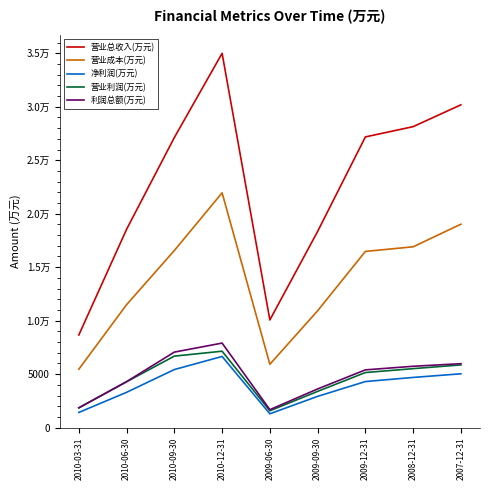

Reading left to right, list all the values displayed in this chart.

营业总收入(万元): 8663	18540	27121	34992	10068	18342	27179	28138	30179
营业成本(万元): 5460	11495	16559	21952	5926	10925	16475	16907	19019
净利润(万元): 1423	3303	5432	6655	1296	2925	4309	4695	5034
营业利润(万元): 1850	4290	6686	7147	1577	3391	5151	5516	5865
利润总额(万元): 1852	4300	7062	7905	1682	3618	5401	5738	5979